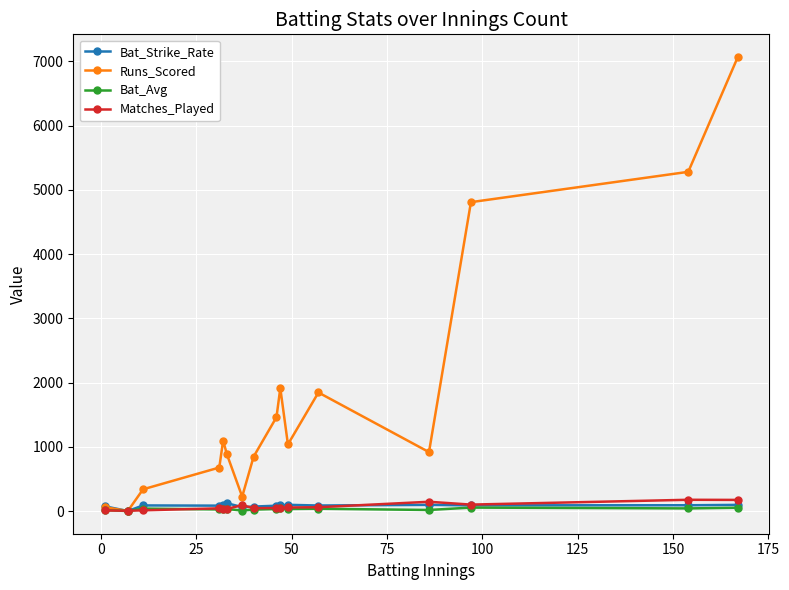

What is the greatest value displayed?

7067.0